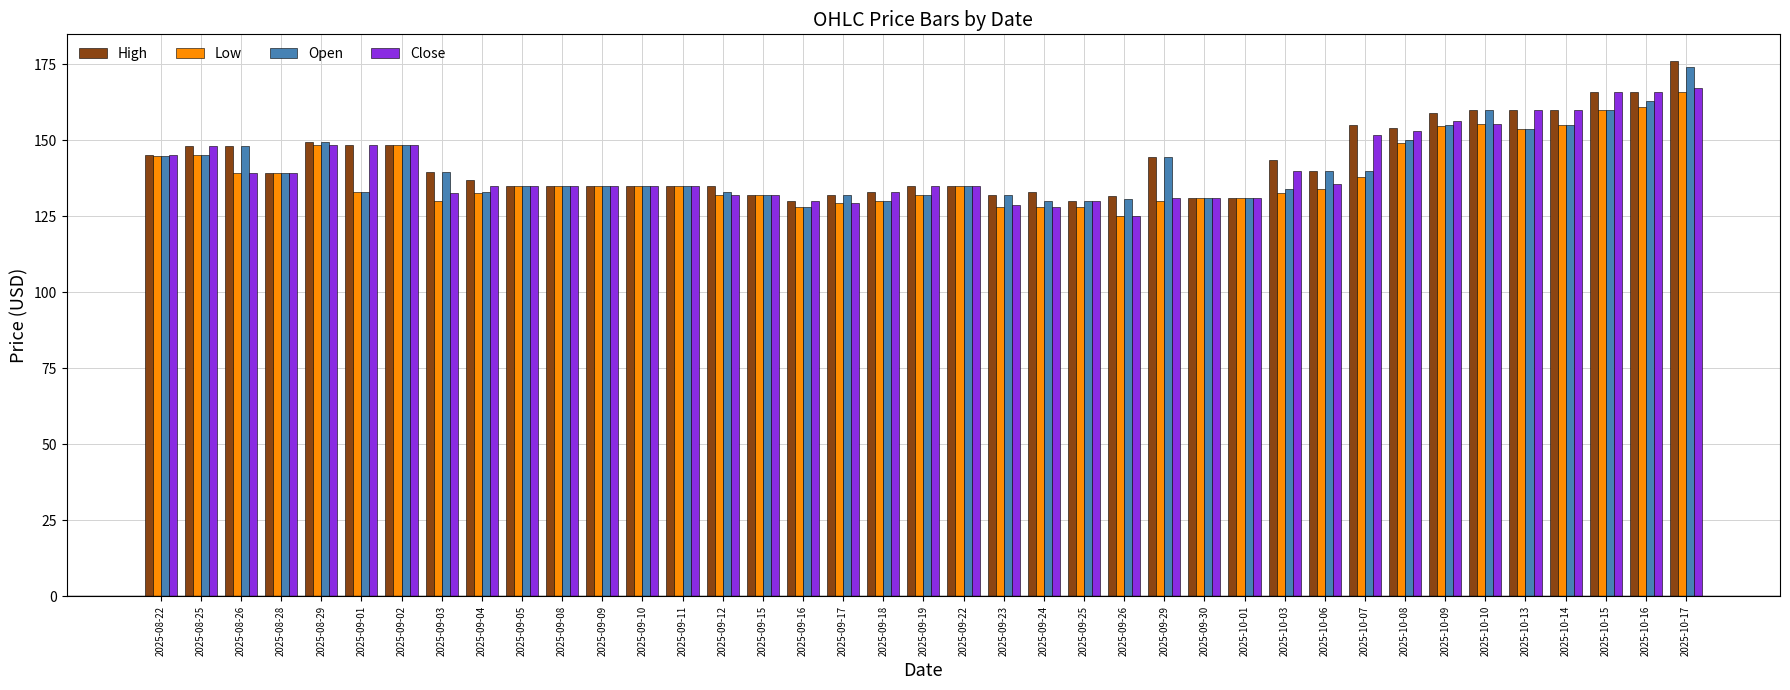

Is the value of High at 2025-08-29 greater than the value of Close at 2025-09-11?

Yes